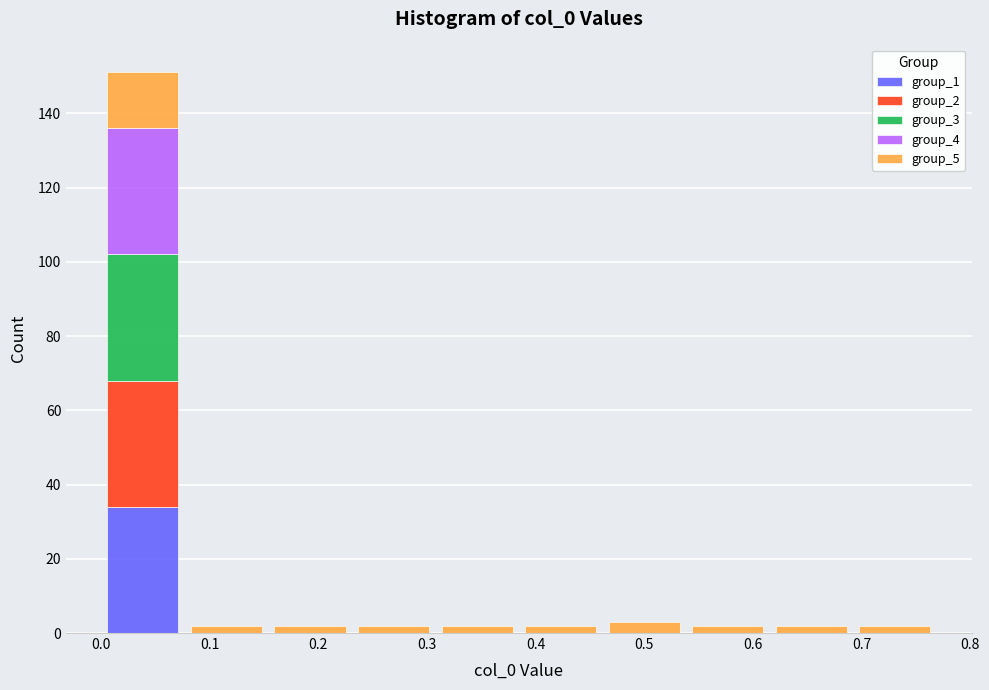

Which range on the x-axis has the tallest stacked bar (by total height)?

0.00 to 0.08